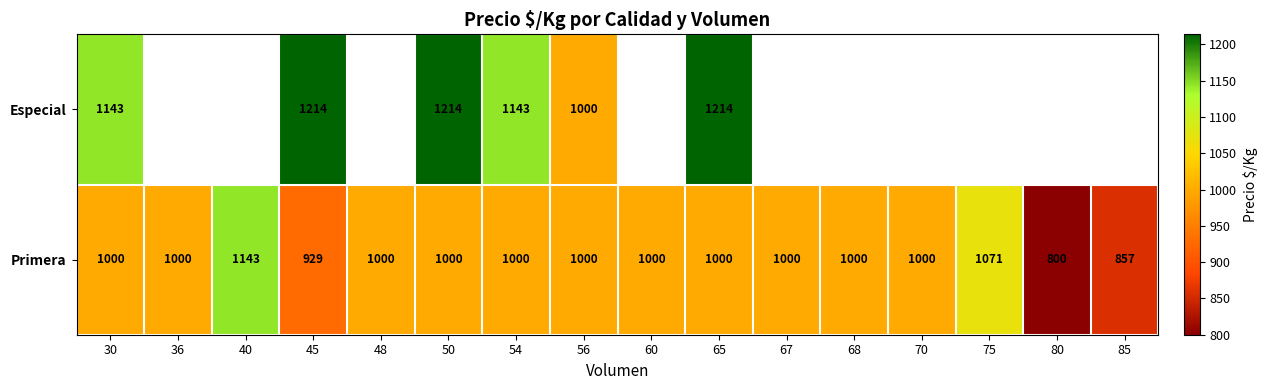

True or false: Primera has a value of 420 at 65.

False